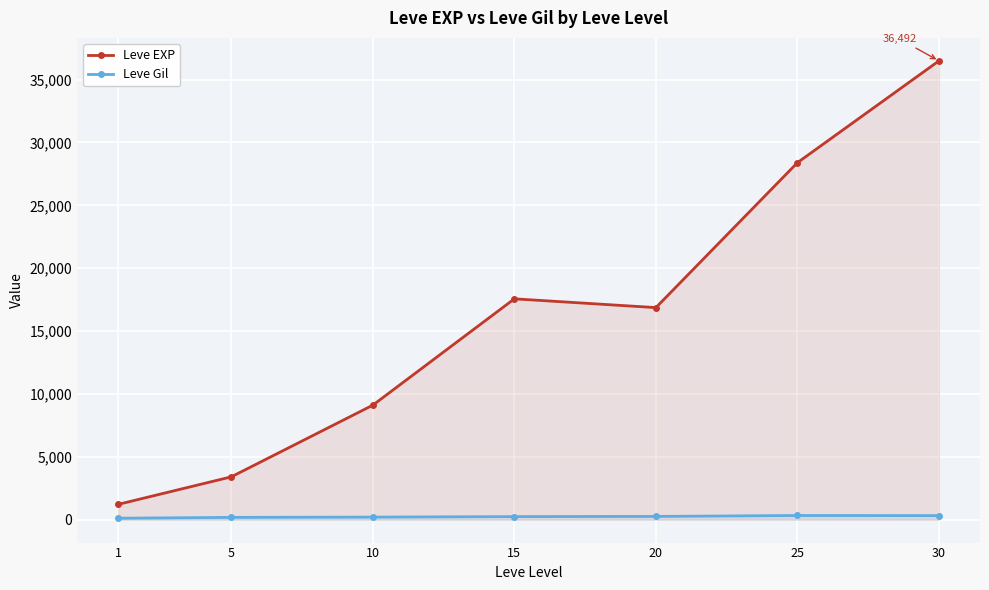

At how many categories does at least one series exceed 9839?

4